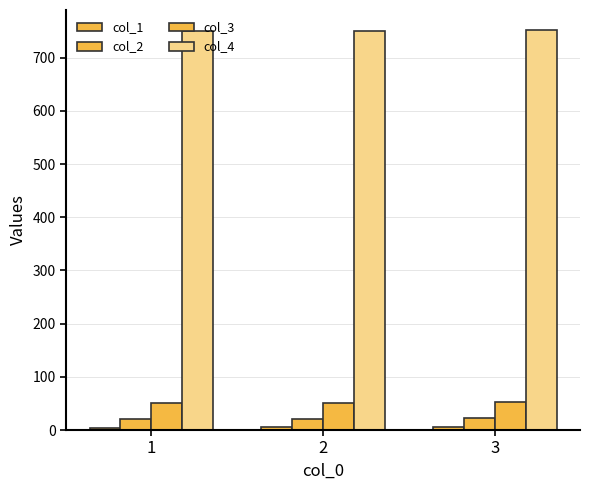

At which label is col_4 closest to 751?

2